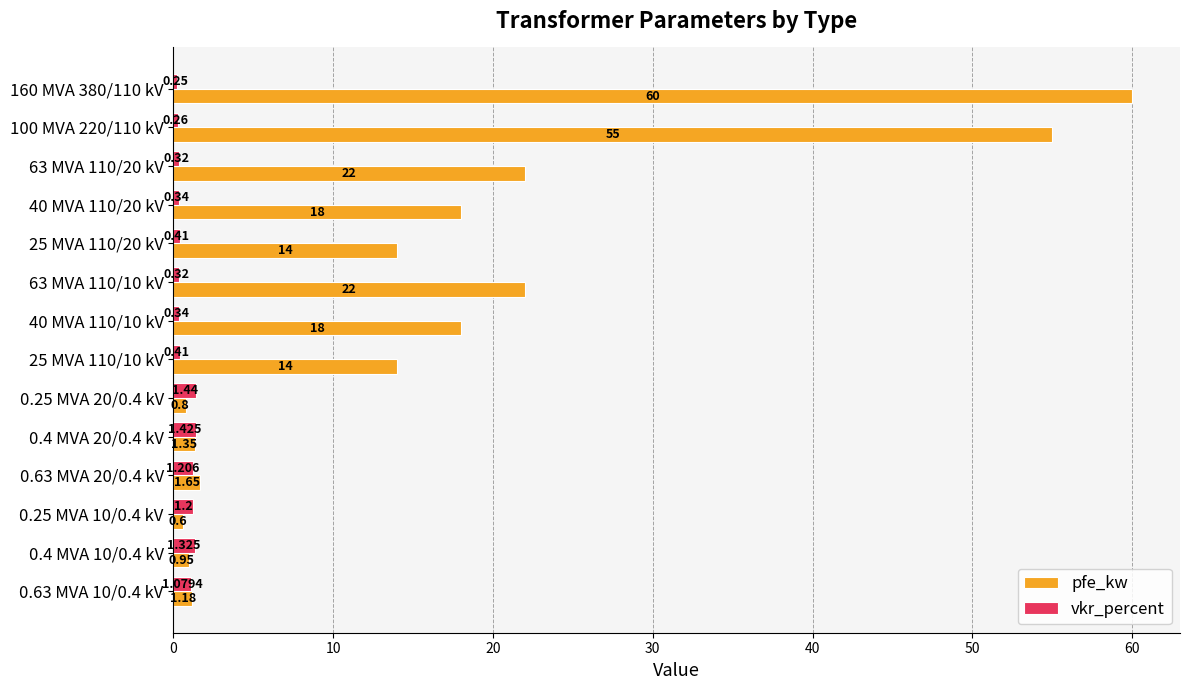

Rank the series by their maximum value, from highest to lowest.

pfe_kw, vkr_percent